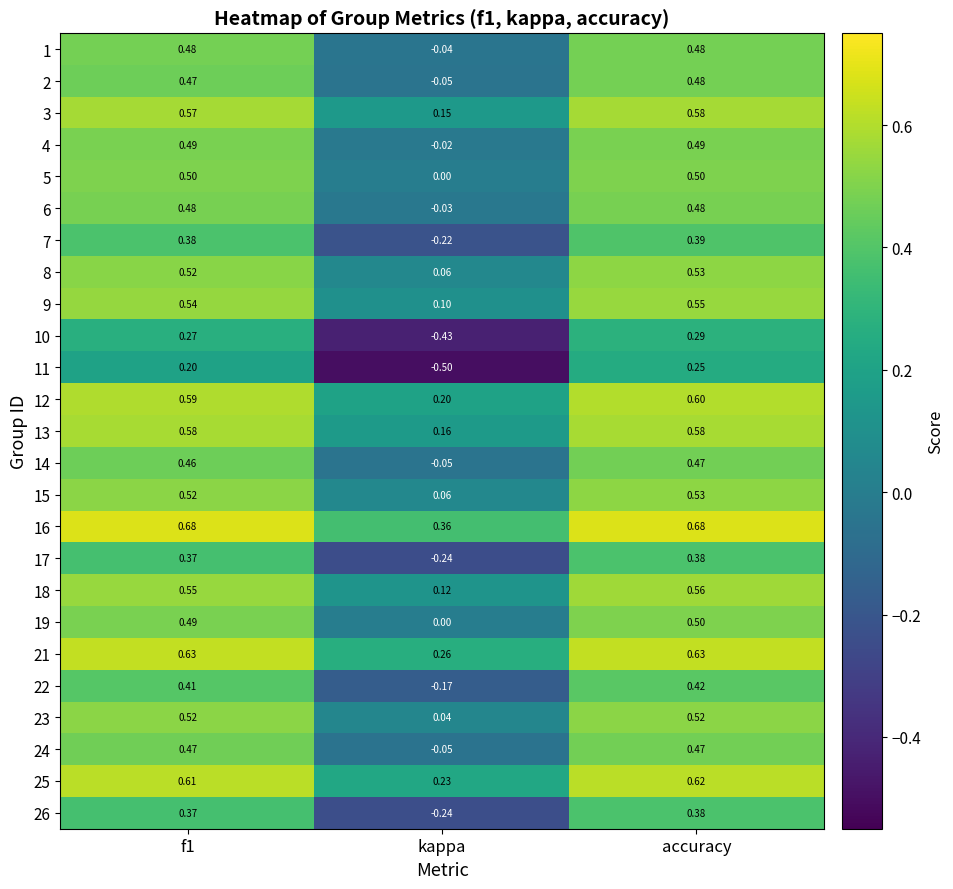

Which category has the highest value in the 22 series?

accuracy